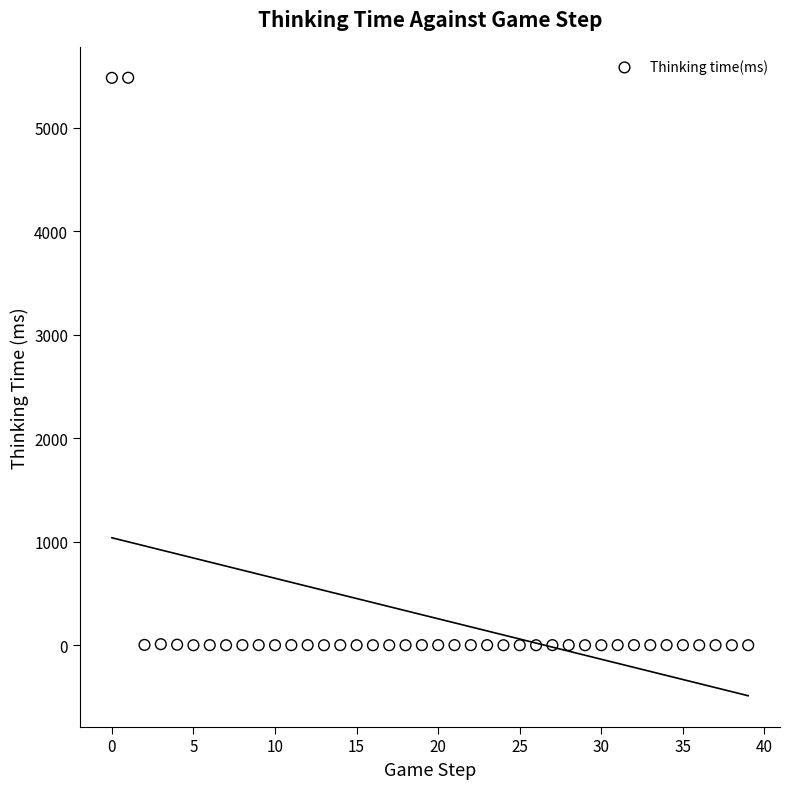

What is the range of Y values (max minus min)?

5485